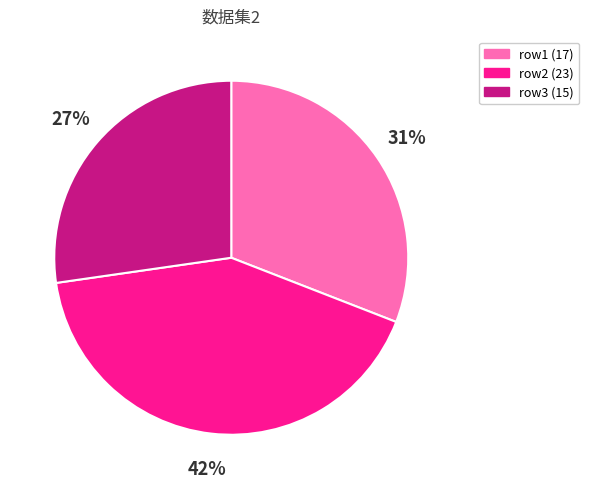

How many segments does this pie chart have?

3